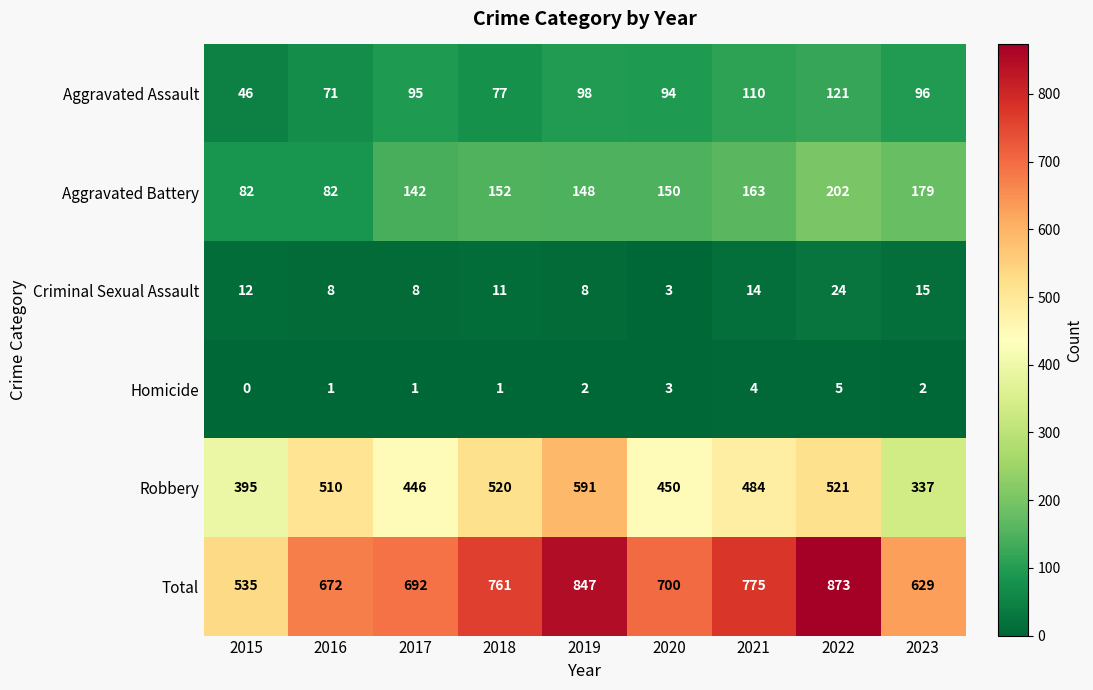

What is the spread (max minus min) of values at 2018?

760